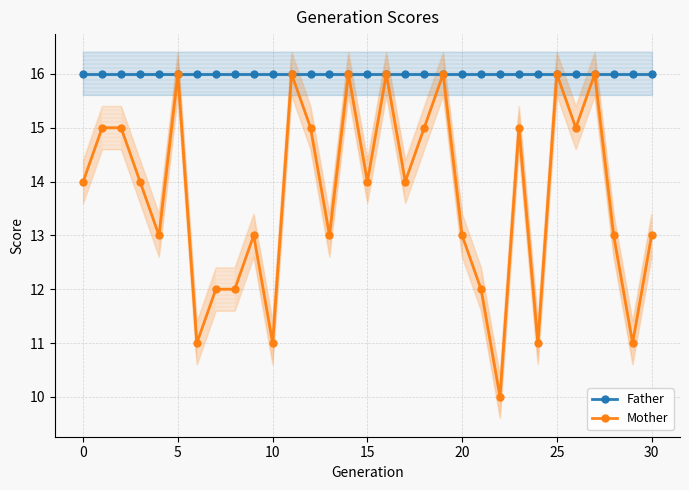

What is the maximum value for Father?

16